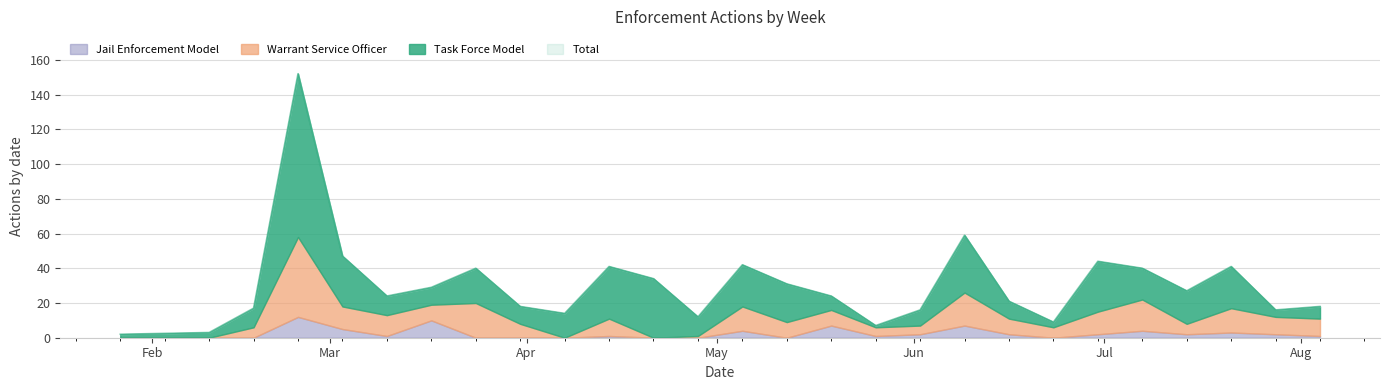

True or false: Total and Jail Enforcement Model cross at least once.

False